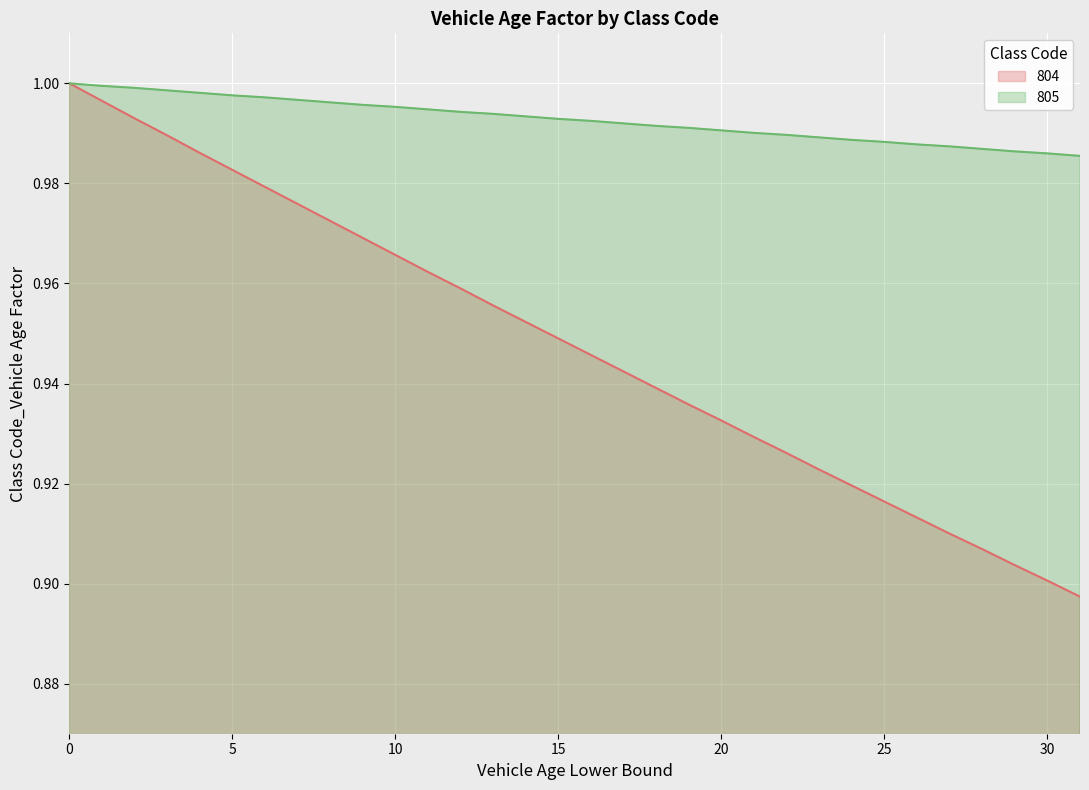

Does the chart display data point markers on the line(s)?

No